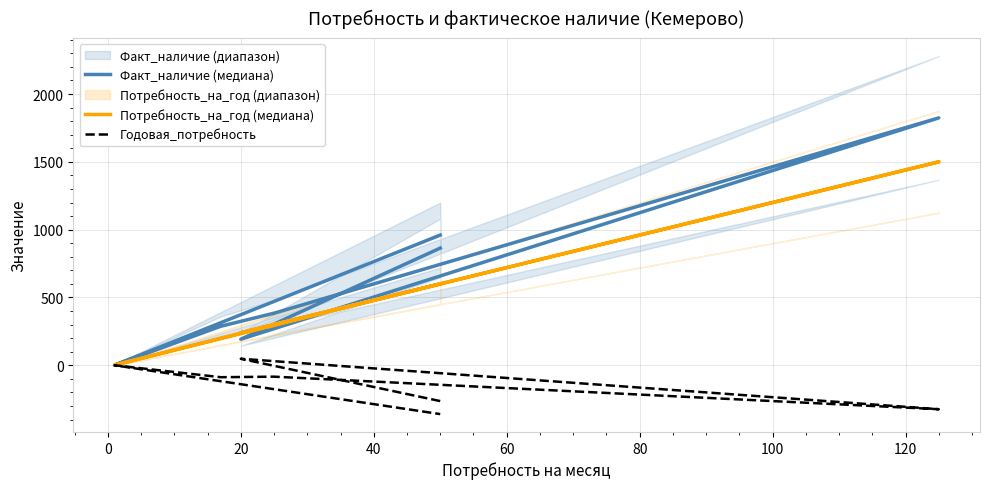

Does the chart display data point markers on the line(s)?

No